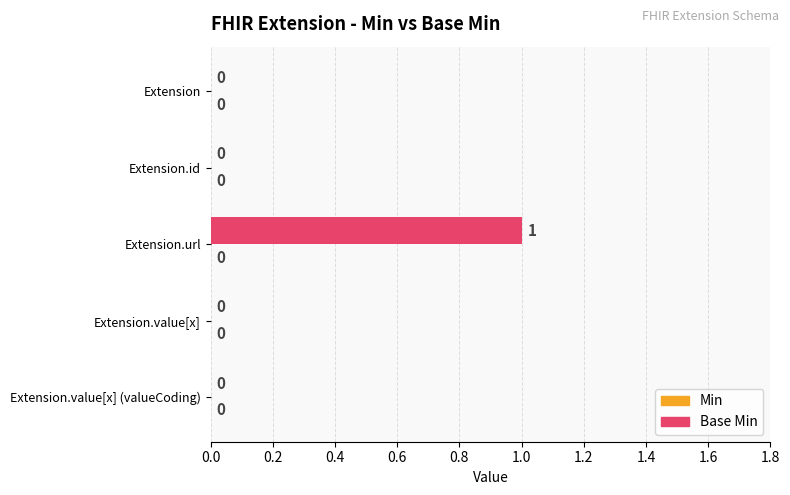

The value at Extension.url is 1. True or false?

True